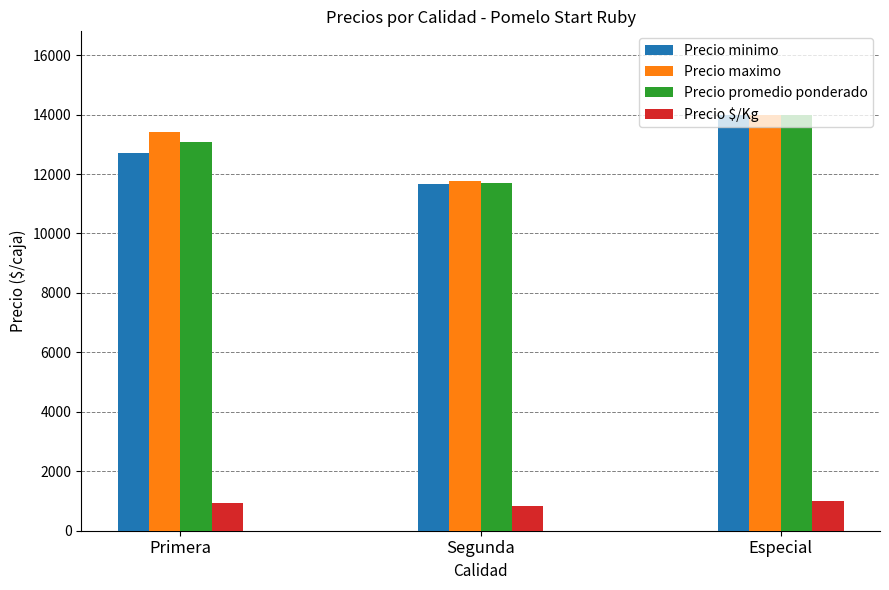

How many bars are there in each group?

4